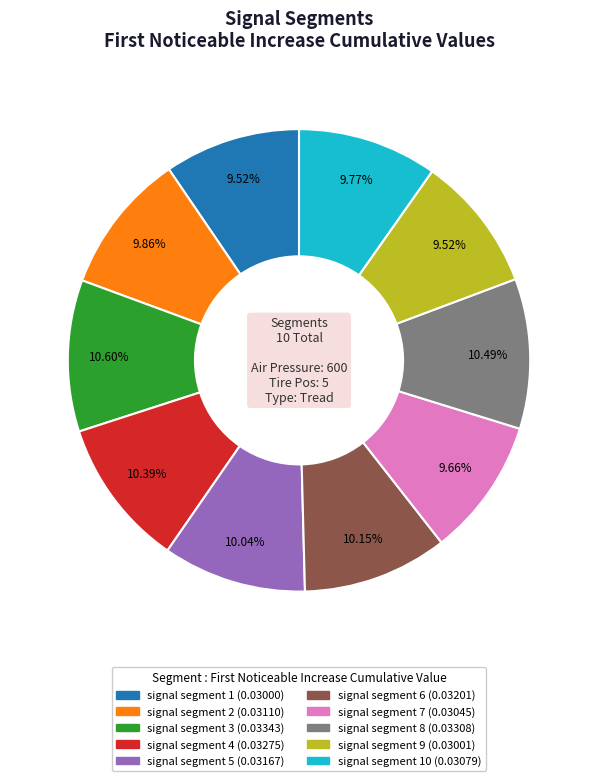

Is there any slice that represents more than half of the pie?

No